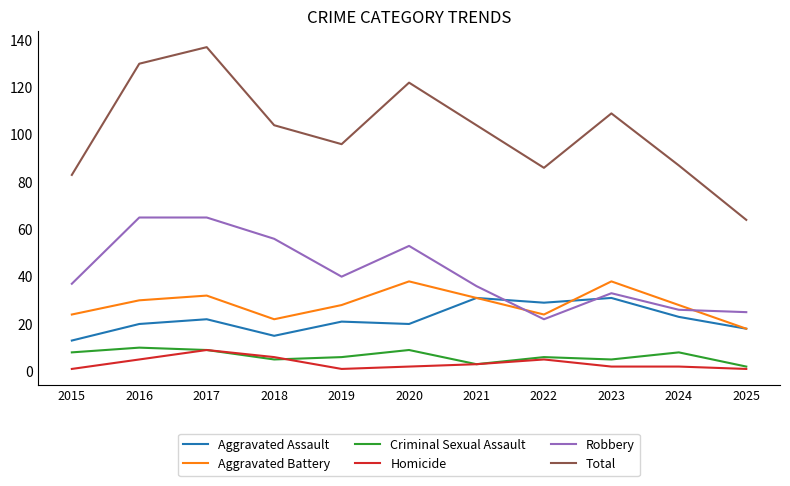

At how many categories does at least one series exceed 19?

11